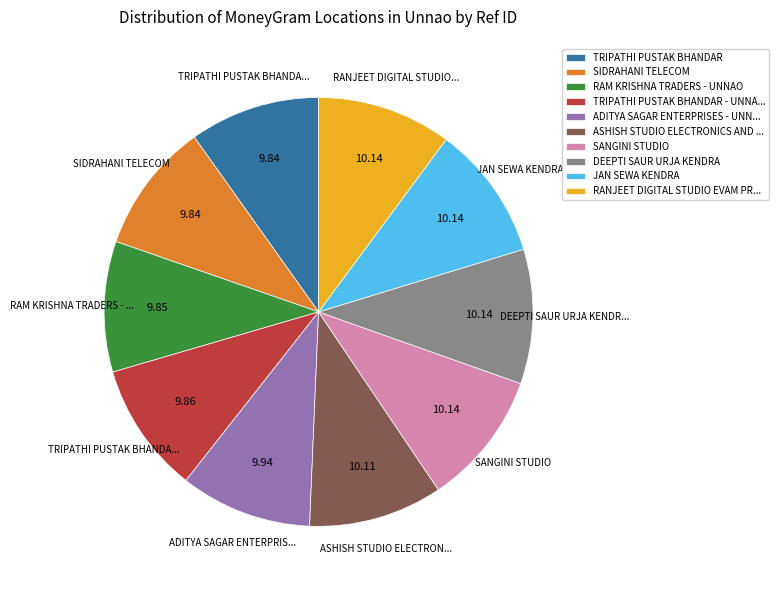

Combined, do DEEPTI SAUR URJA KENDRA and TRIPATHI PUSTAK BHANDAR - UNNA... account for over 50%?

No